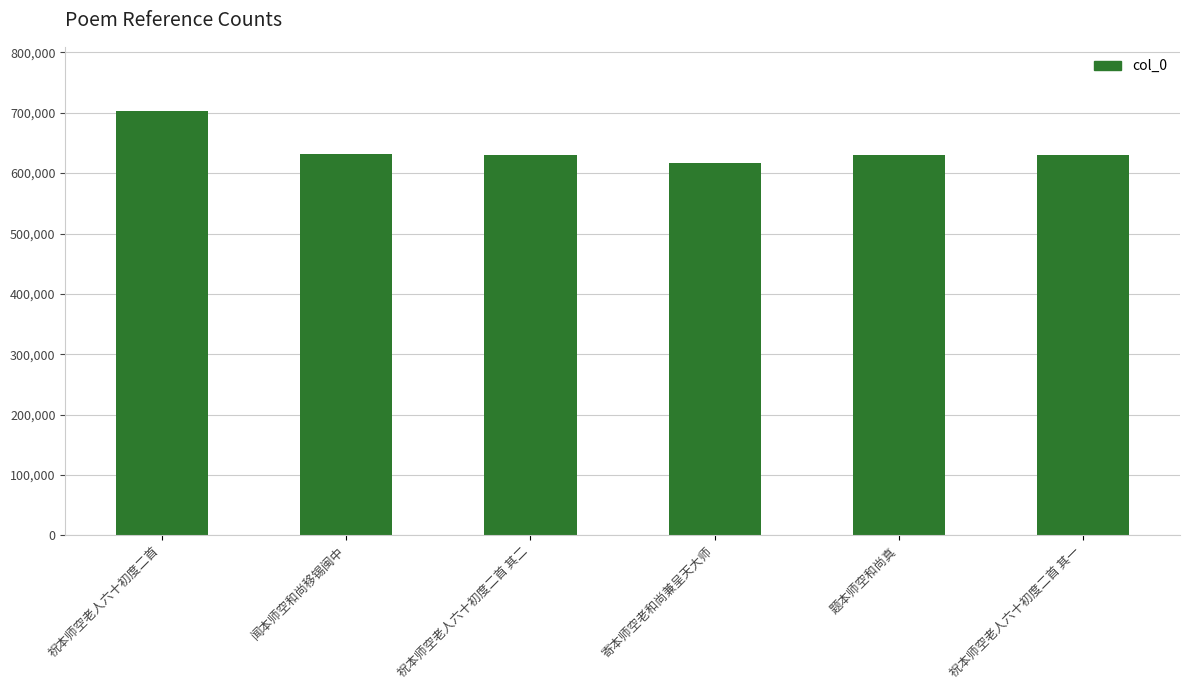

Which has a higher value, 祝本师空老人六十初度二首 or 祝本师空老人六十初度二首 其二?

祝本师空老人六十初度二首